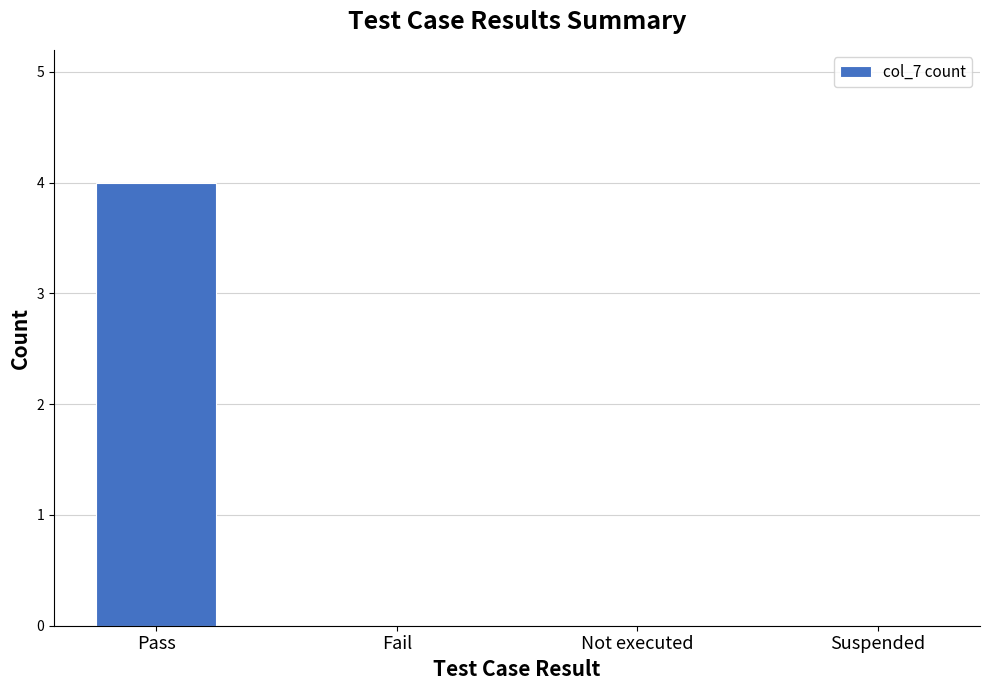

Reading right to left, extract all data points from this chart.

Suspended=0	Not executed=0	Fail=0	Pass=4